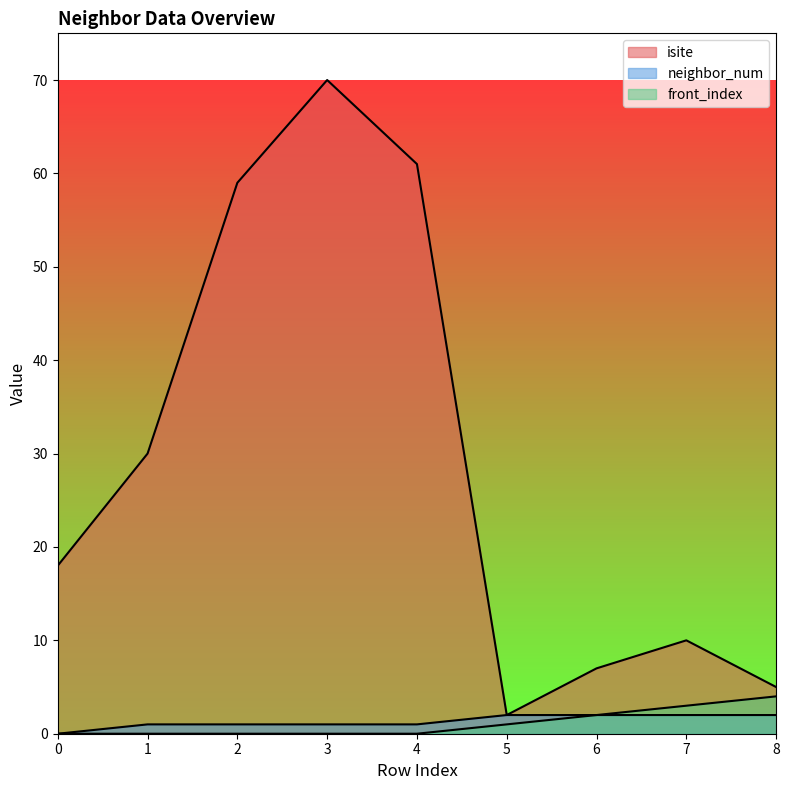

At how many categories does at least one series exceed 3?

8